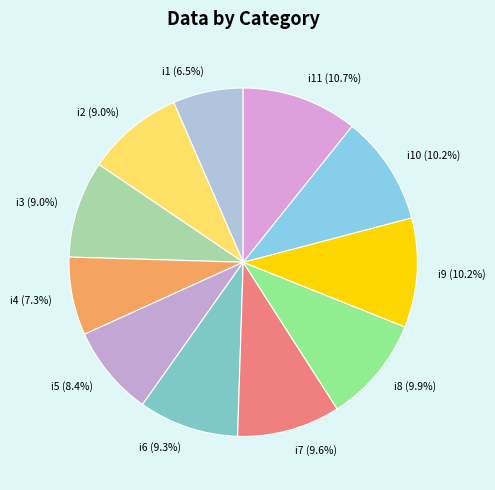

How many segments does this pie chart have?

11